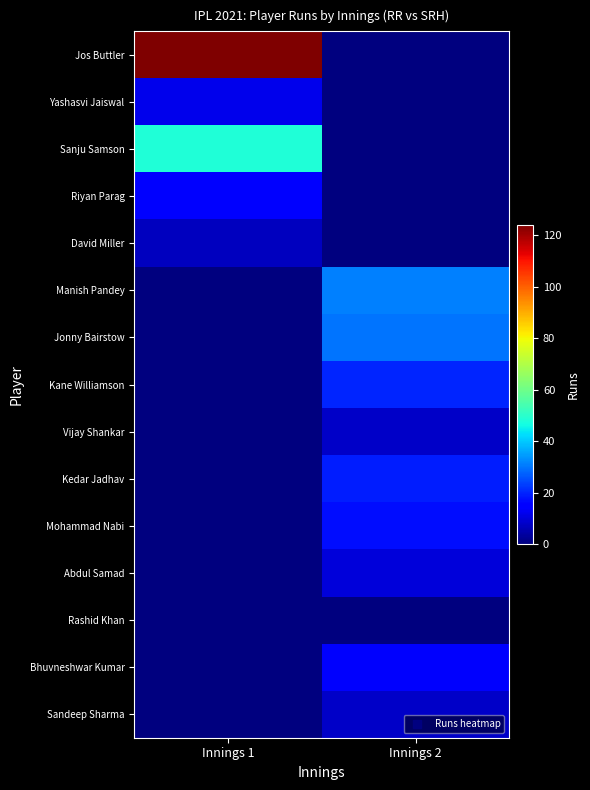

What is the difference between the highest and lowest values at Innings 1?

124